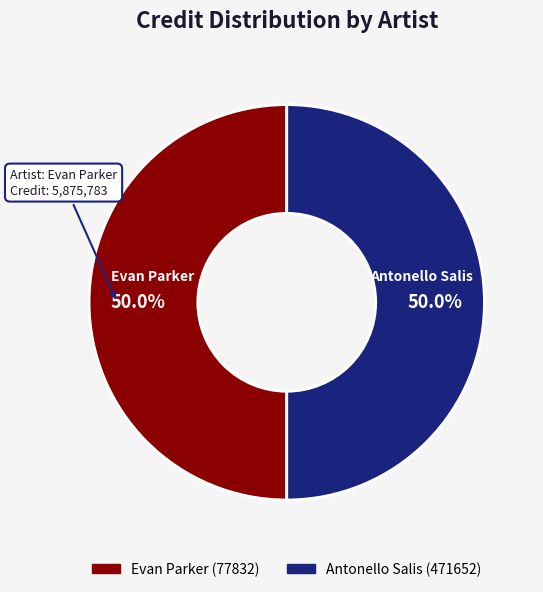

How many slices are in this pie chart?

2